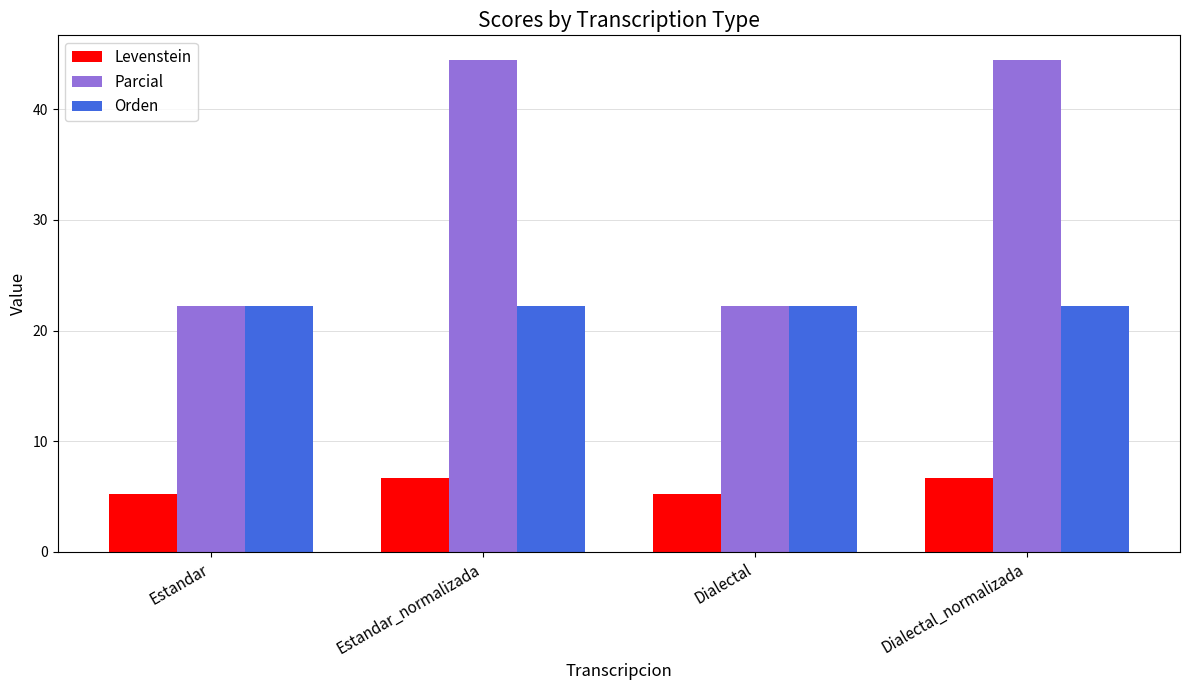

What is the spread (max minus min) of values at Estandar_normalizada?

37.8